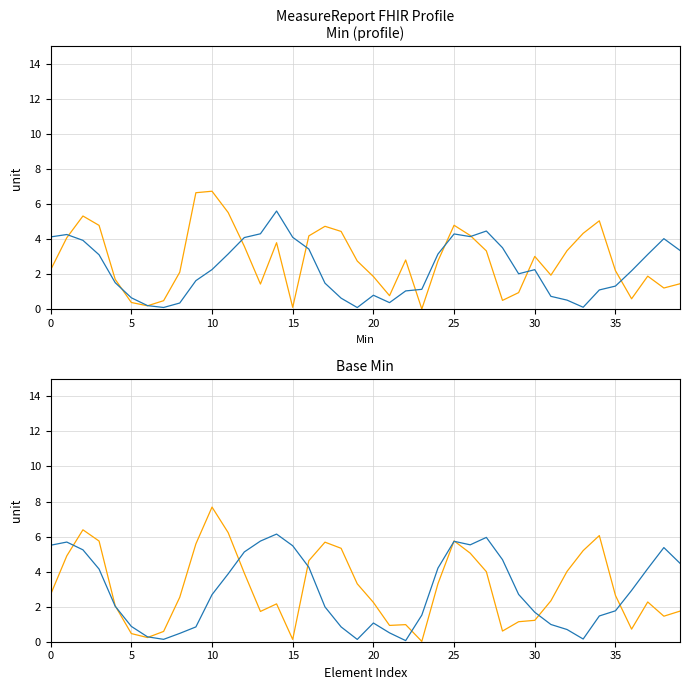

What is the difference between the highest and lowest values at 16?

0.4